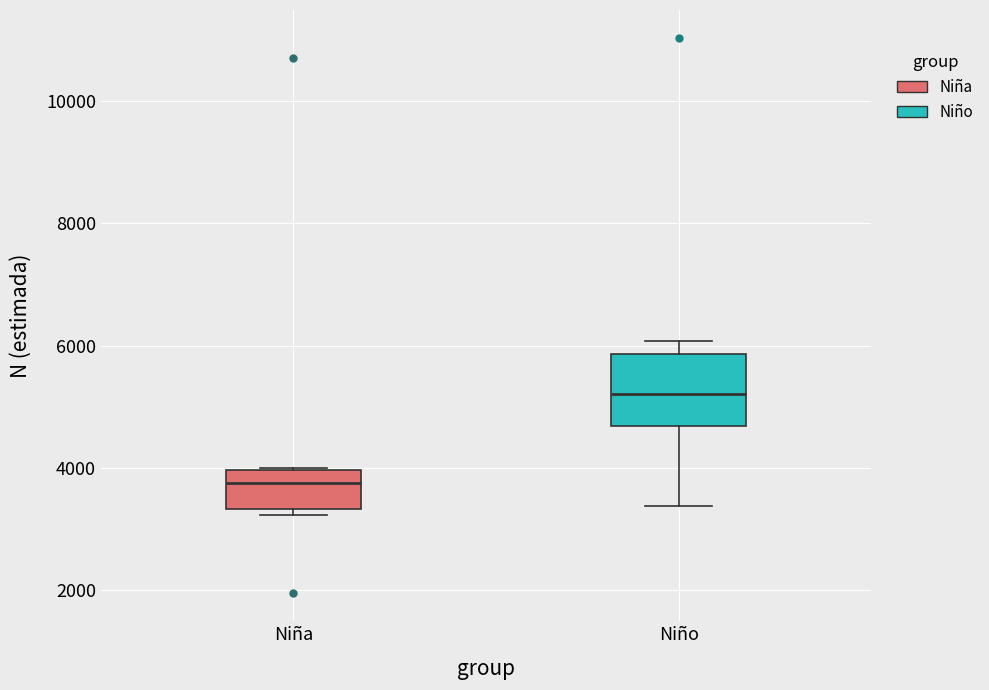

Which box is the tallest, from its lower edge to its upper edge?

Niño